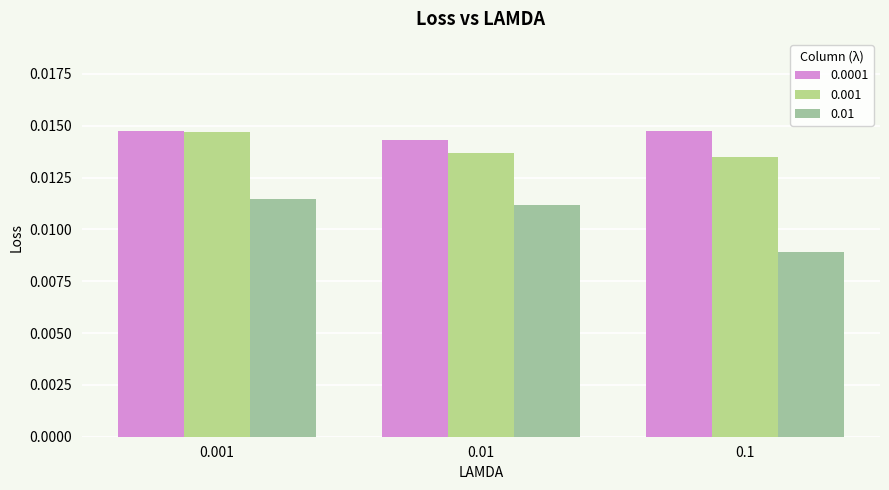

Which series changed the most between 0.001 and 0.1?

0.01